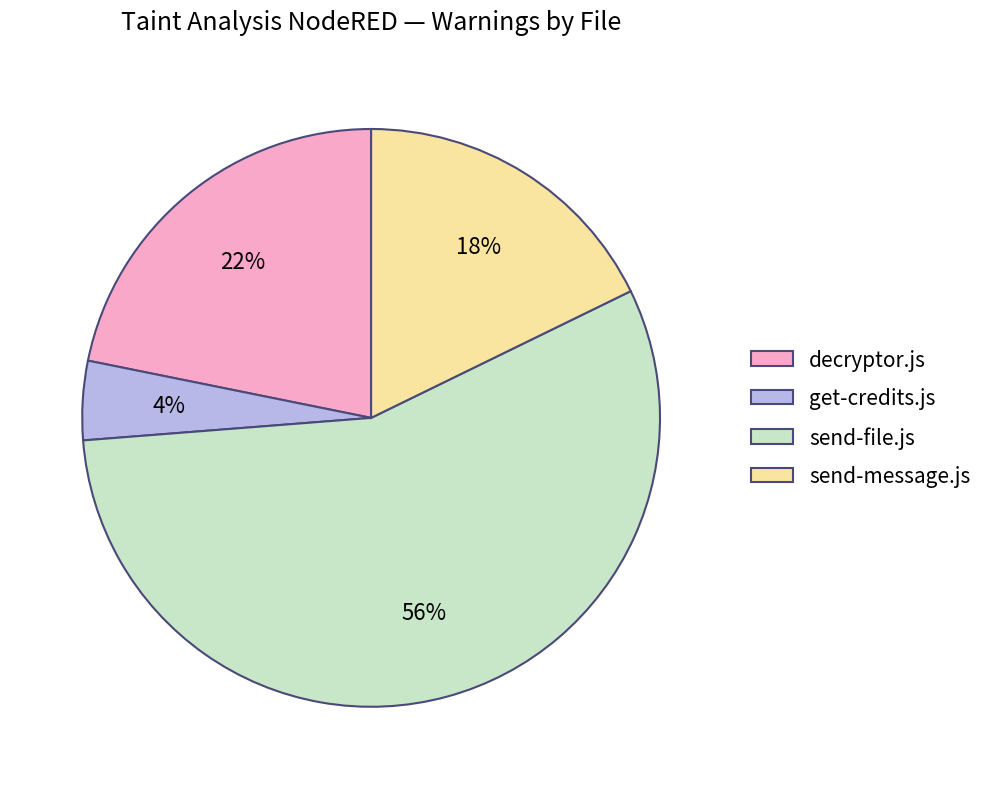

To the nearest percent, what percentage of the pie is send-file.js?

56%